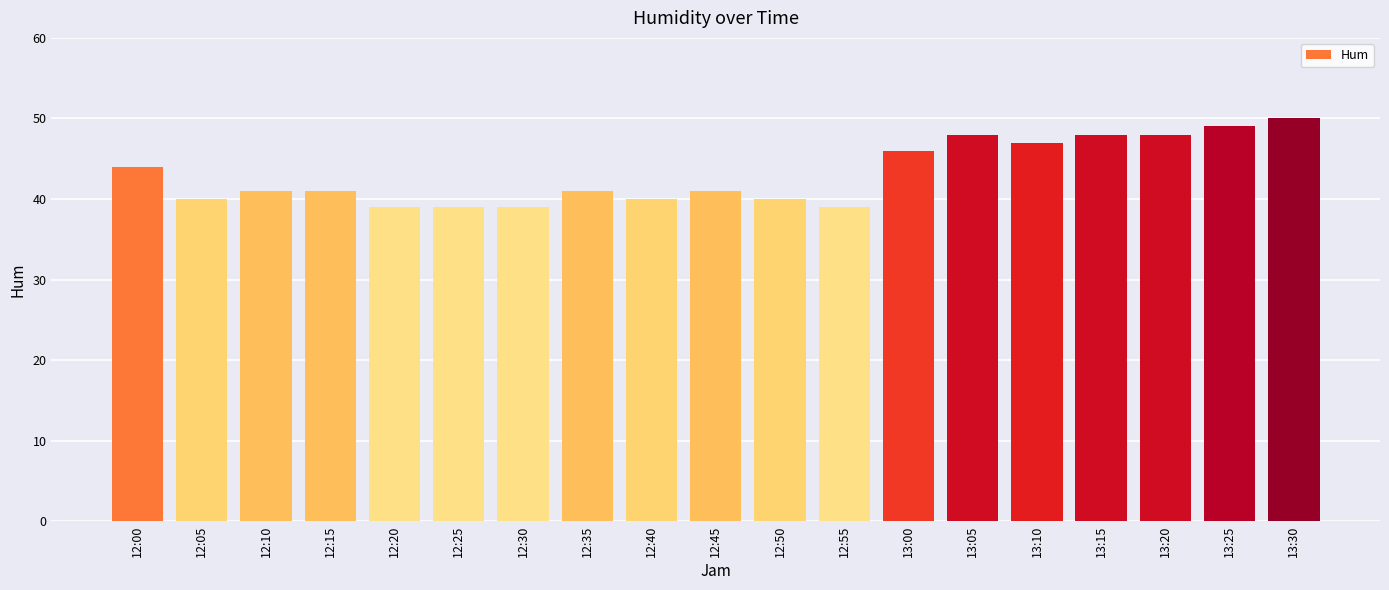

Reading left to right, what are all the values shown in this chart?

44	40	41	41	39	39	39	41	40	41	40	39	46	48	47	48	48	49	50